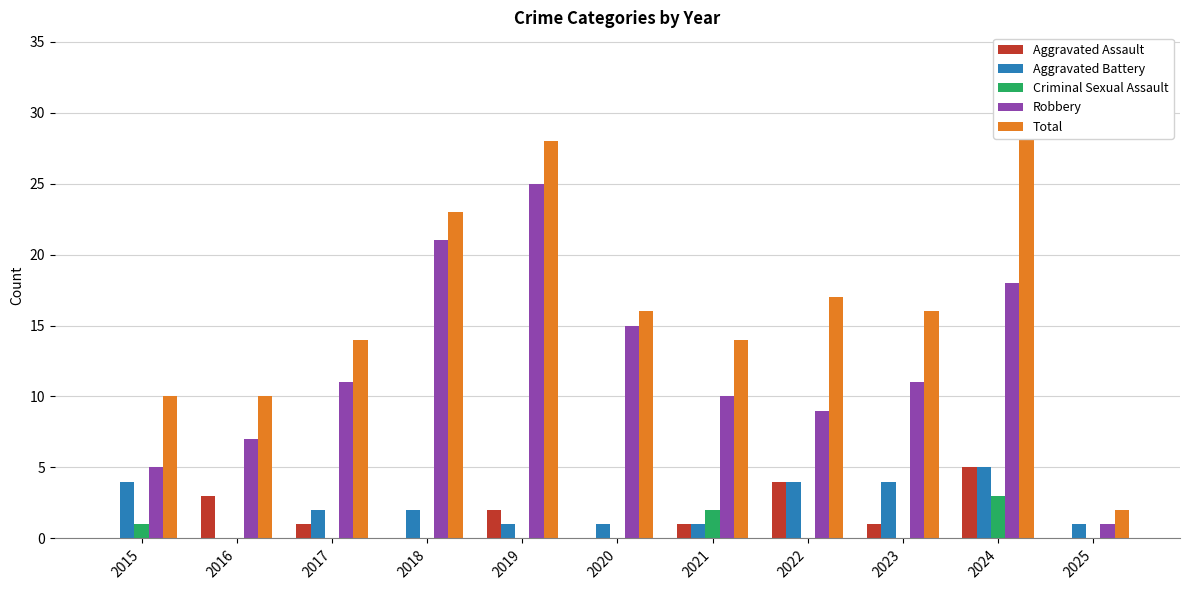

Where does the Total series first go above 16?

2018